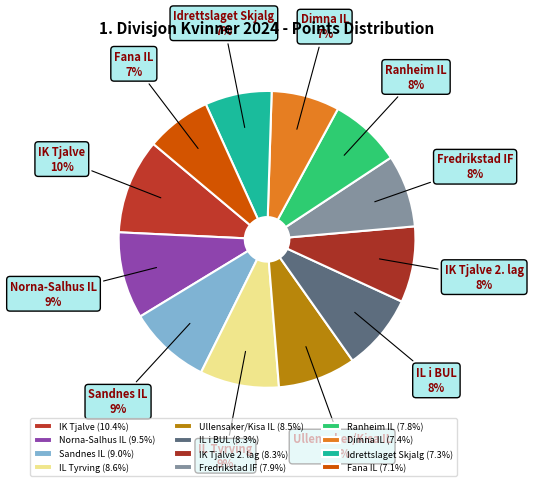

Do Idrettslaget Skjalg and Sandnes IL together represent more than half of the pie?

No